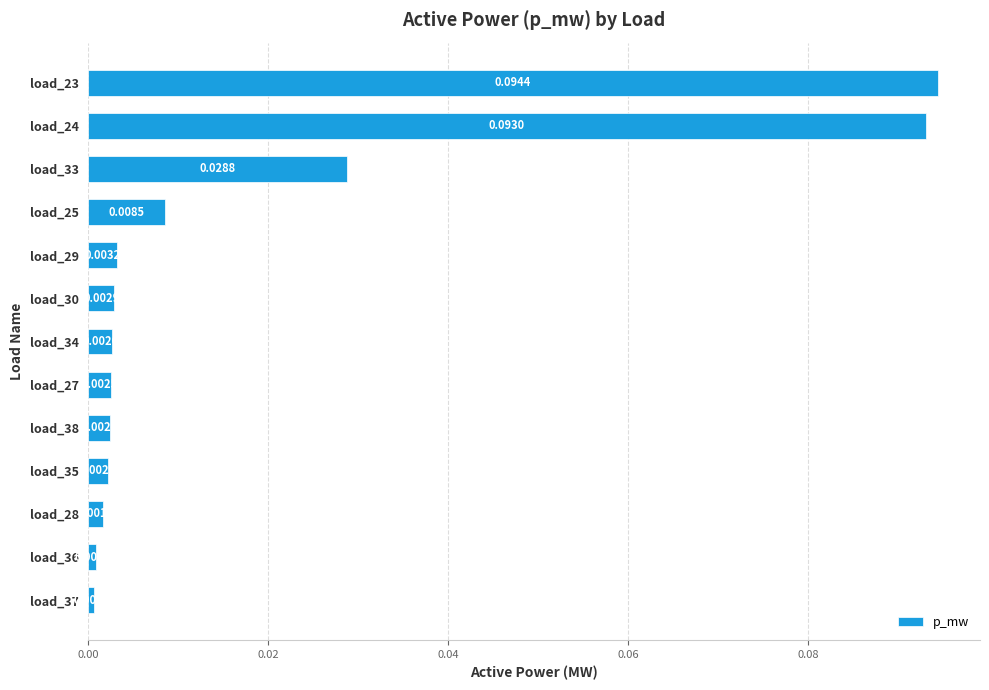

Are the bars horizontal?

Yes